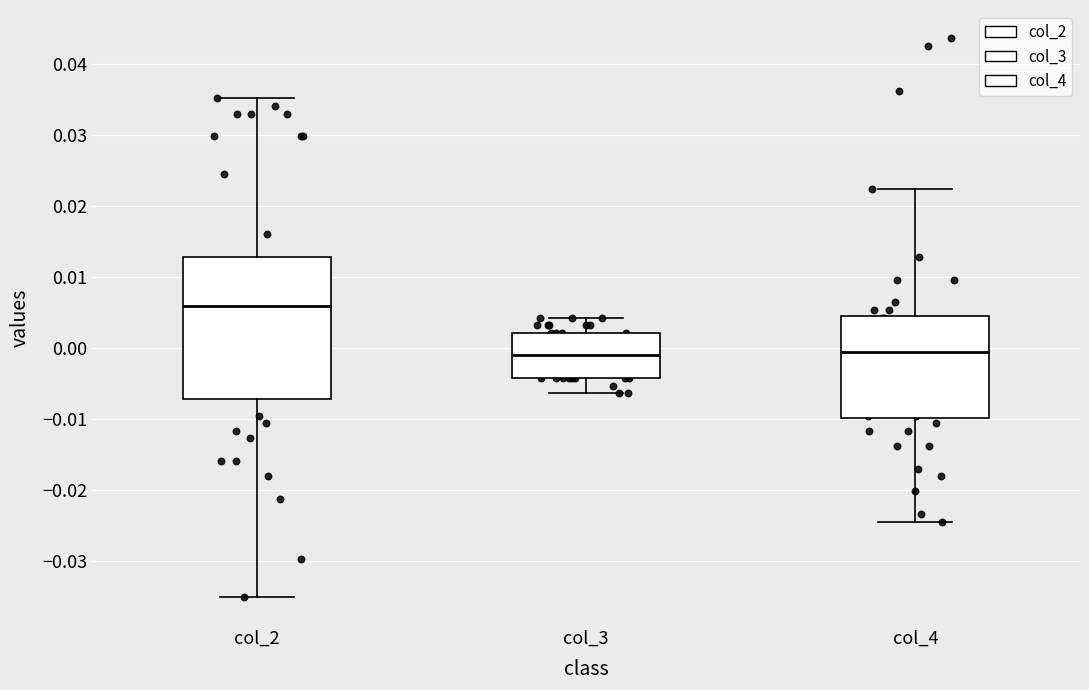

Reading left to right, read every box against the y-axis: the position of its median line, the range the box covers, and the ends of its whiskers. The values are not printed on the chart, so give them approximately, as read against the axis.

col_2: median 0.006, box -0.007 to 0.013, whiskers -0.035 to 0.035
col_3: median -0.001, box -0.004 to 0.002, whiskers -0.006 to 0.004
col_4: median -0.001, box -0.010 to 0.005, whiskers -0.025 to 0.022